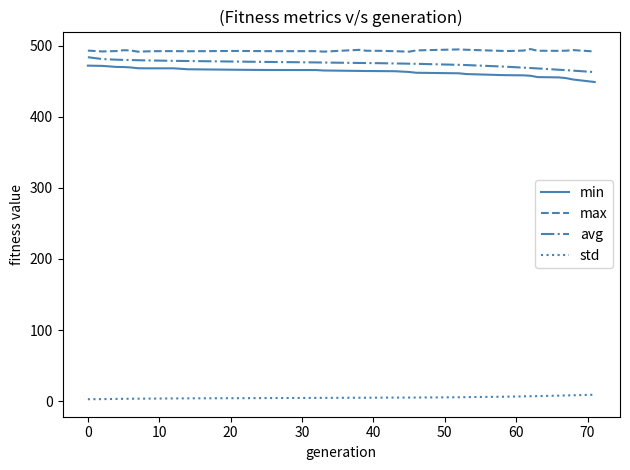

What is the difference between the maximum and minimum values in the avg series?

20.9